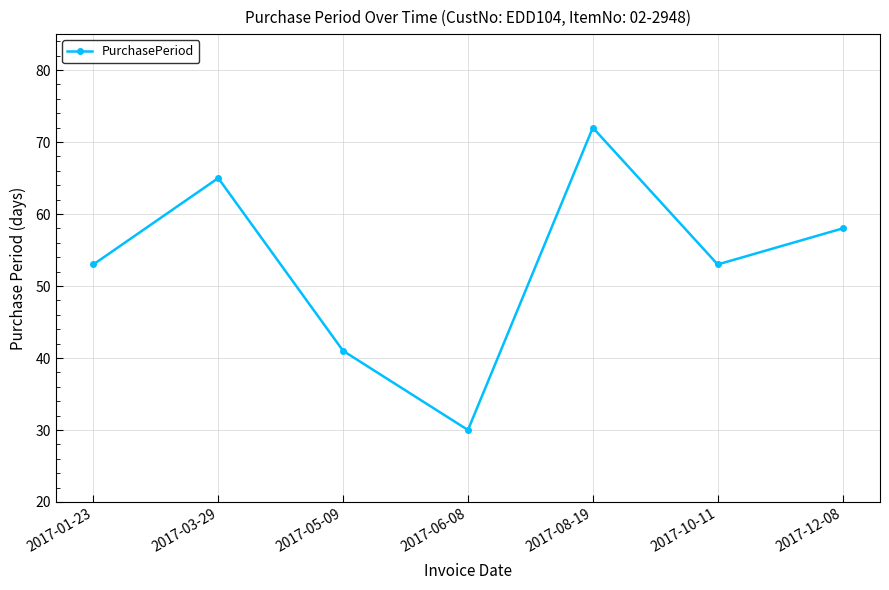

What is the ratio of the value at 2017-06-08 to the value at 2017-08-19?

0.4